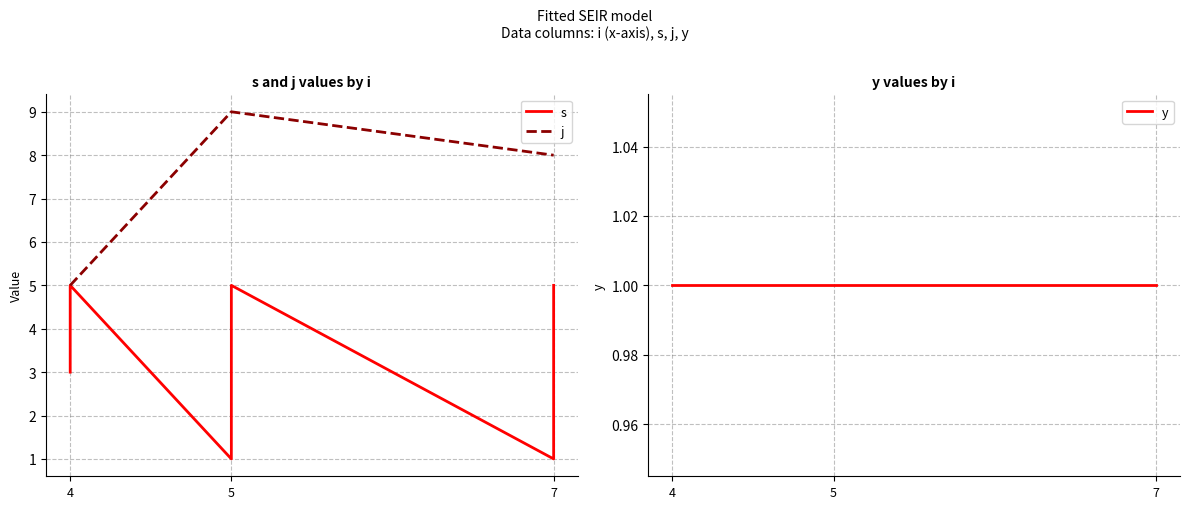

True or false: s and y cross at least once.

False